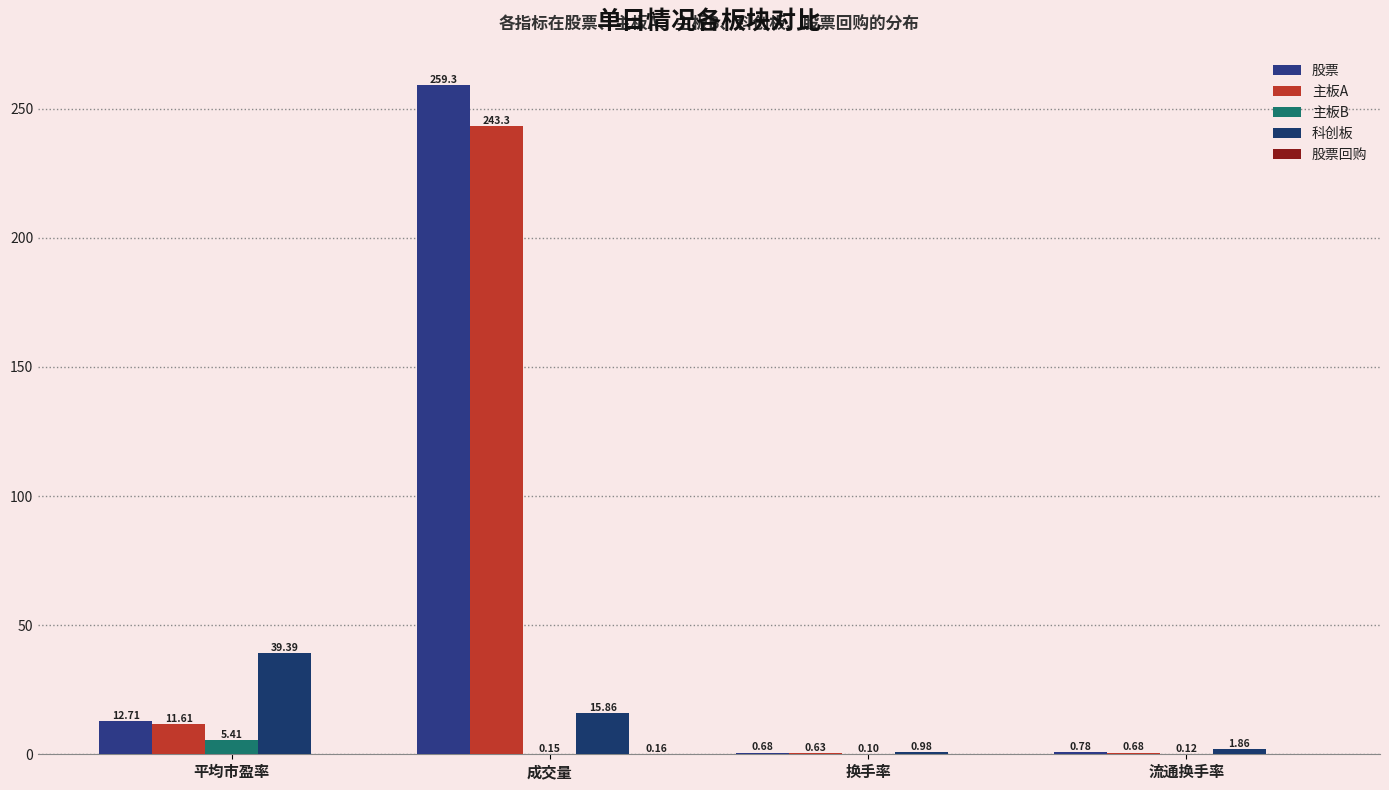

What is the label of the 2nd bar from the right?

换手率